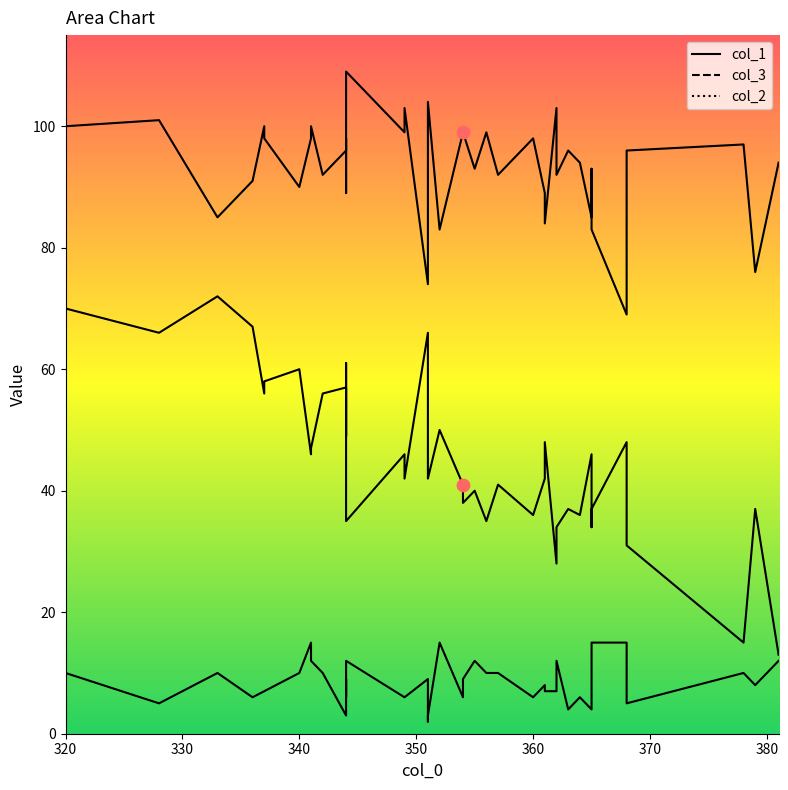

Which series has the largest Y range (max minus min)?

col_1